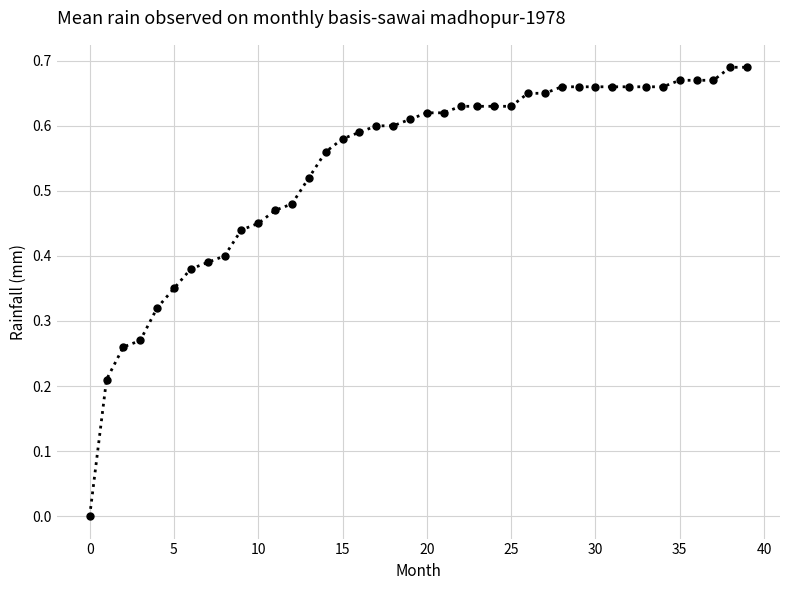

How many data points are above 0?

39